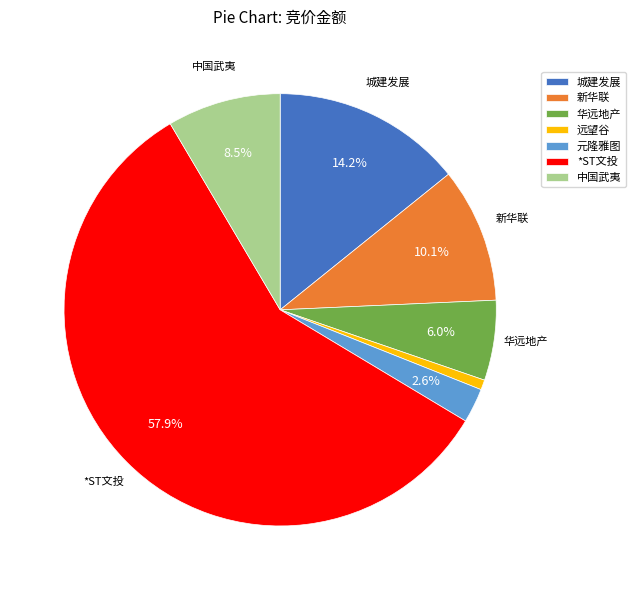

How many segments does this pie chart have?

7